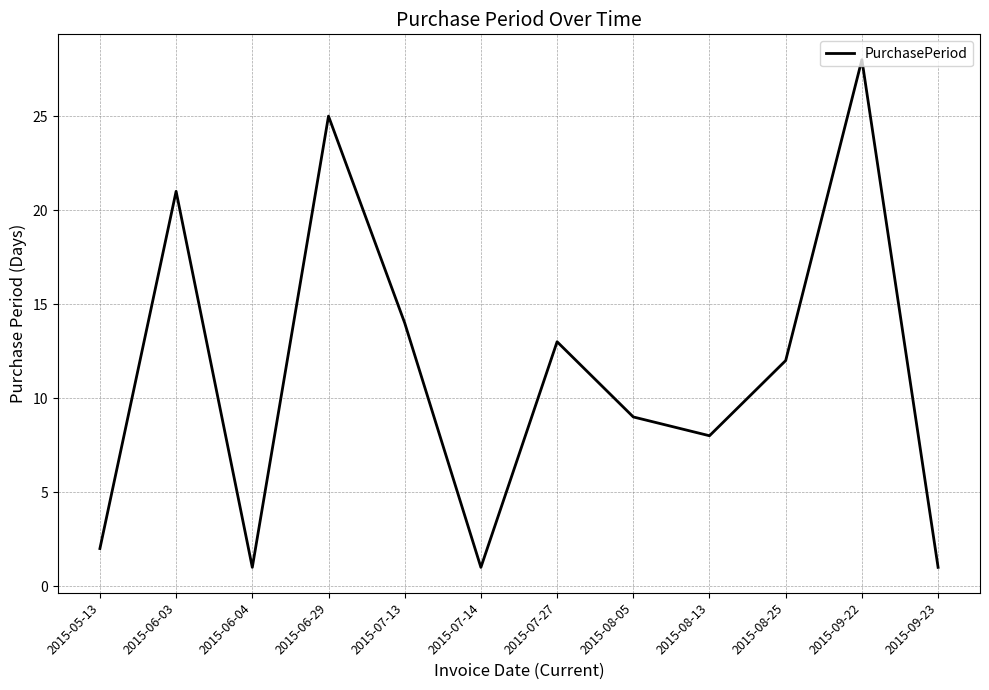

At which category does the data reach its first local peak?

2015-06-03